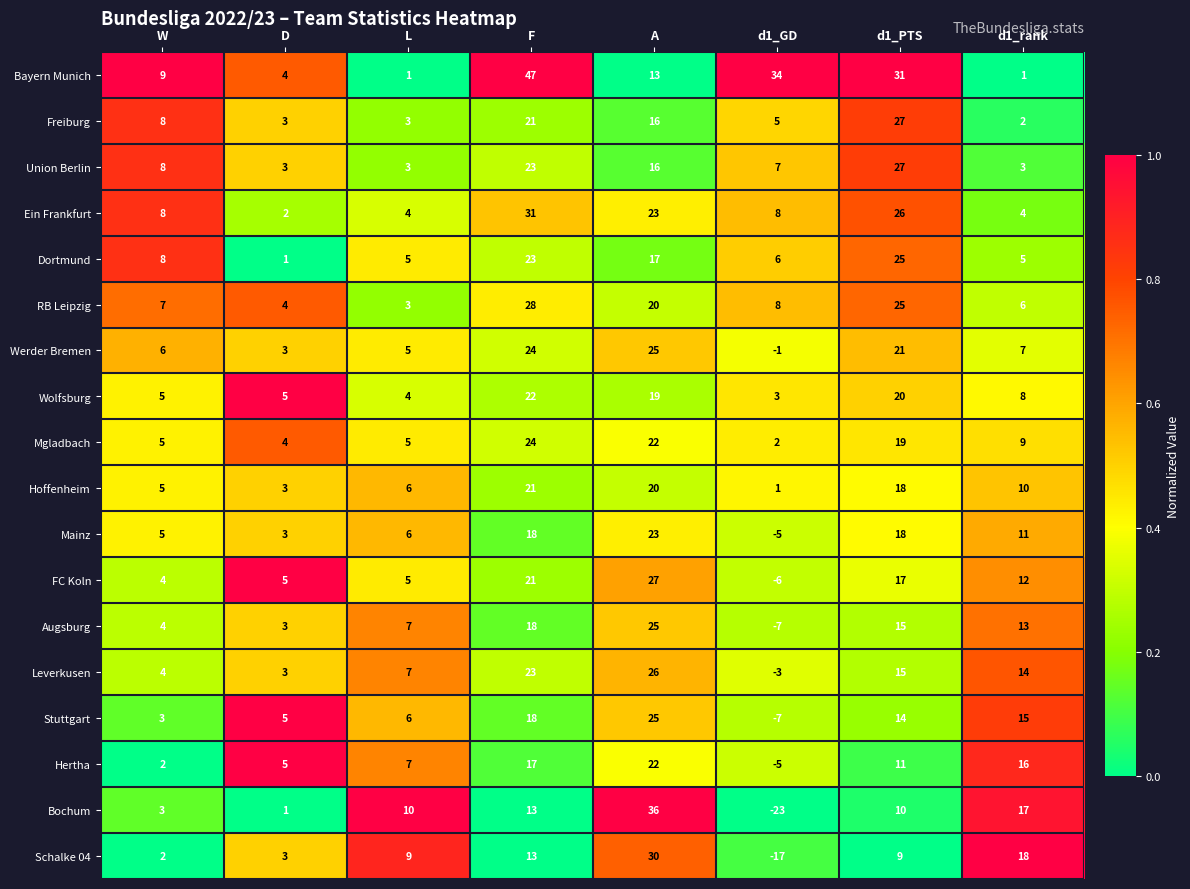

What is the sum of the Wolfsburg values at L and d1_GD?

7